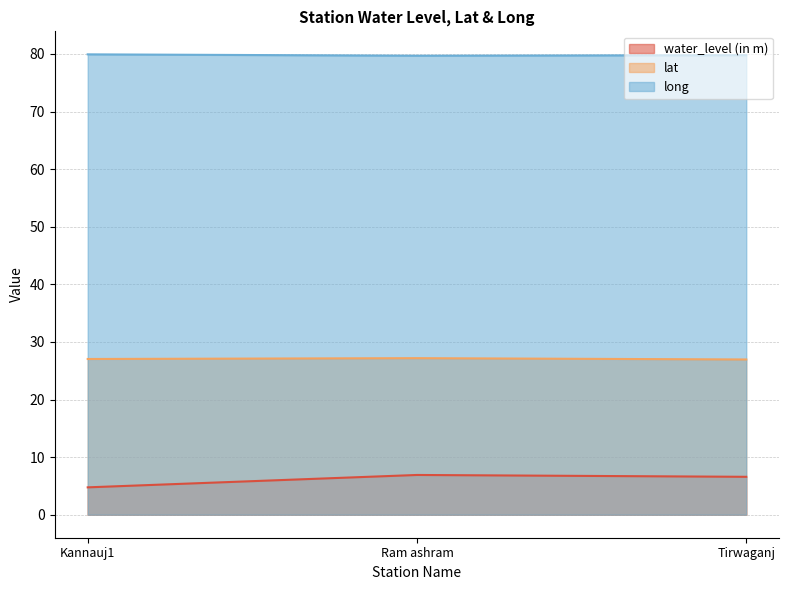

At Kannauj1, list the series in order from smallest to largest.

water_level (in m), lat, long